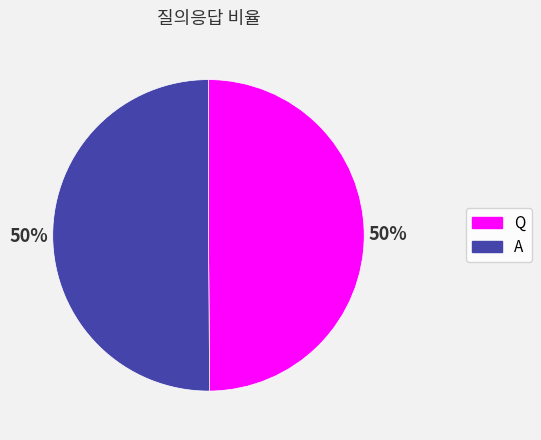

What is the ratio of the value at Q to the value at A?

1.0